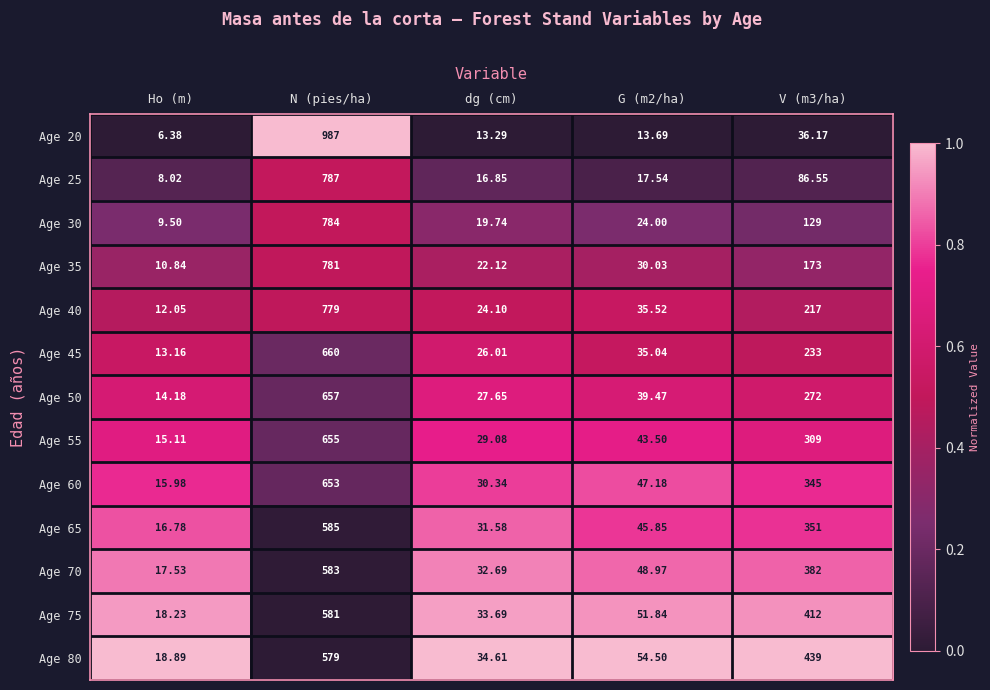

What is the total value across all series at Ho (m)?

176.7